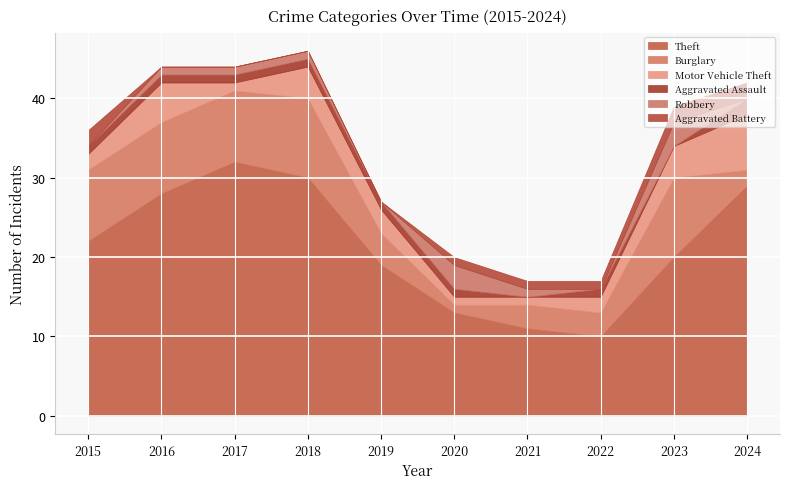

True or false: Aggravated Battery and Burglary cross at least once.

False